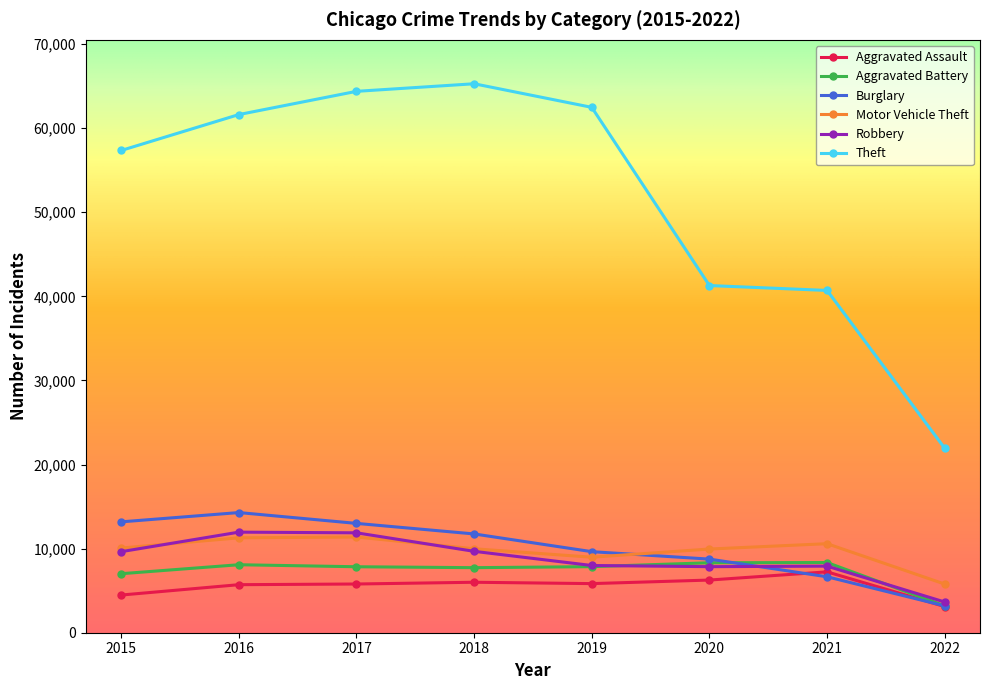

Is it true that Robbery equals 21324 at 2016?

False